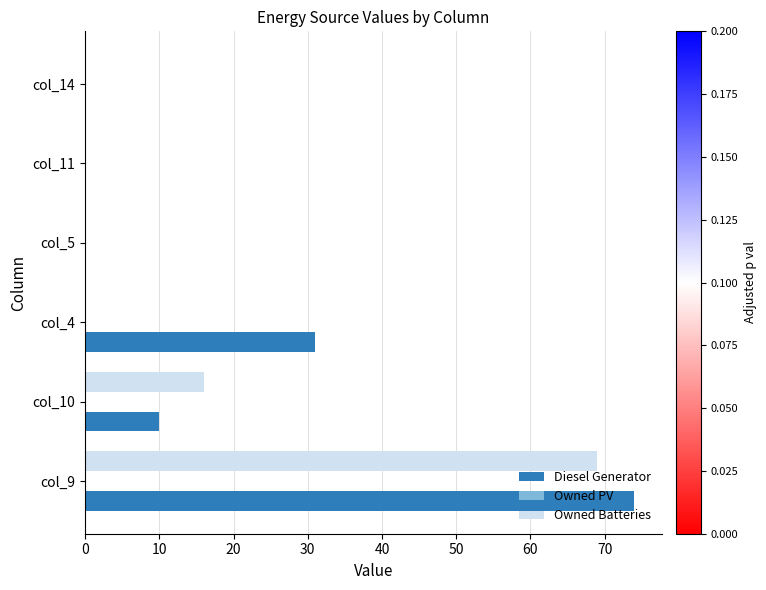

Which series changed the most between col_4 and col_5?

Diesel Generator